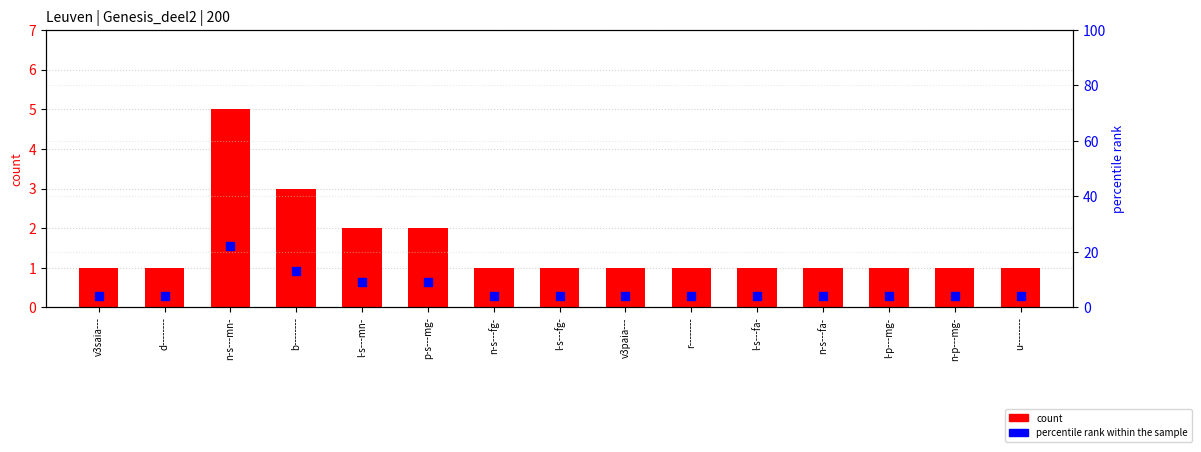

At how many categories does at least one series exceed 5?

4